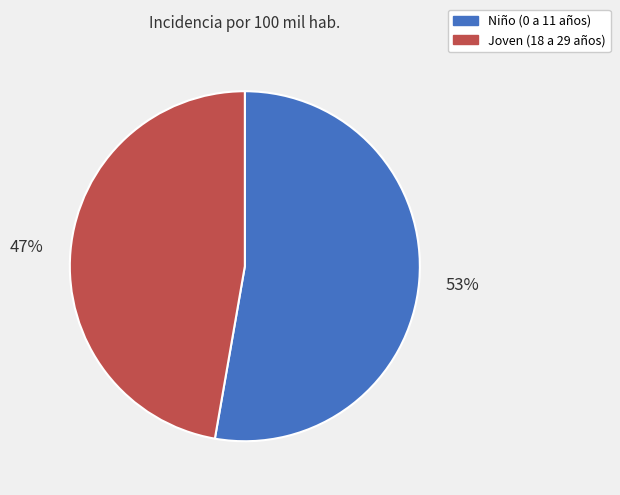

Is it true that Joven (18 a 29 años) is 47% of the pie?

True